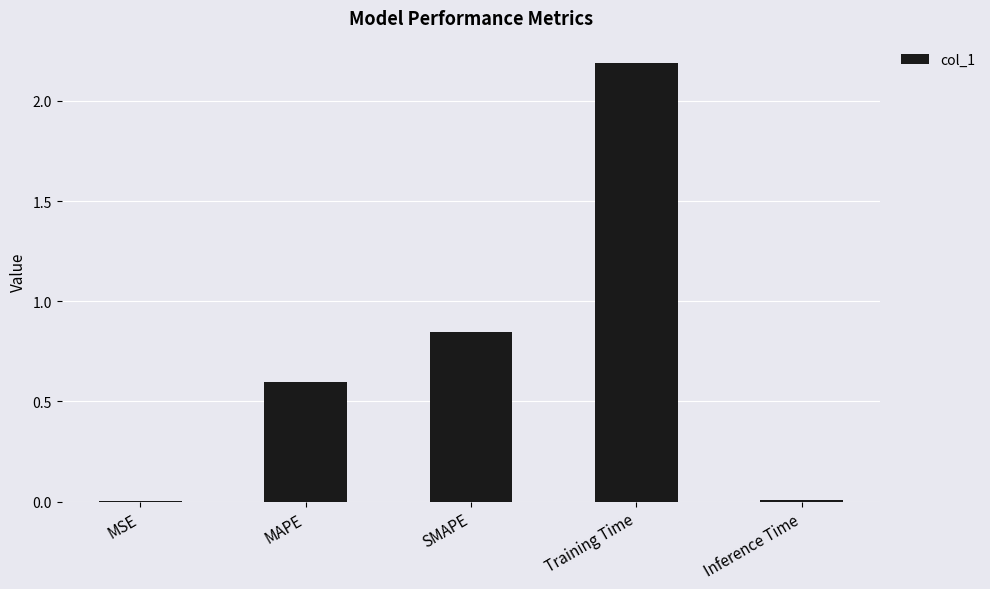

Which has a higher value, SMAPE or MSE?

SMAPE